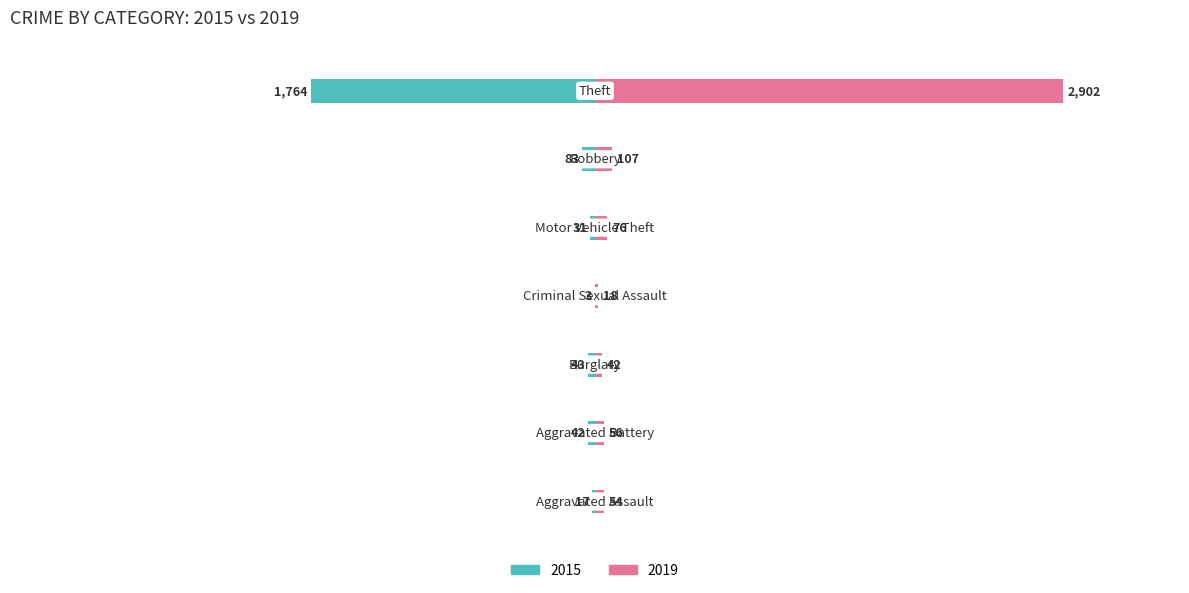

At how many categories does at least one series exceed 1573?

1